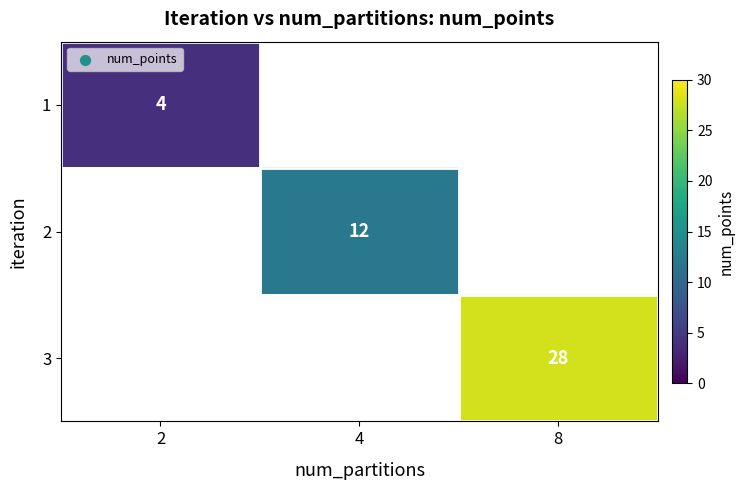

The 1 series shows 0.9 at 2. True or false?

False